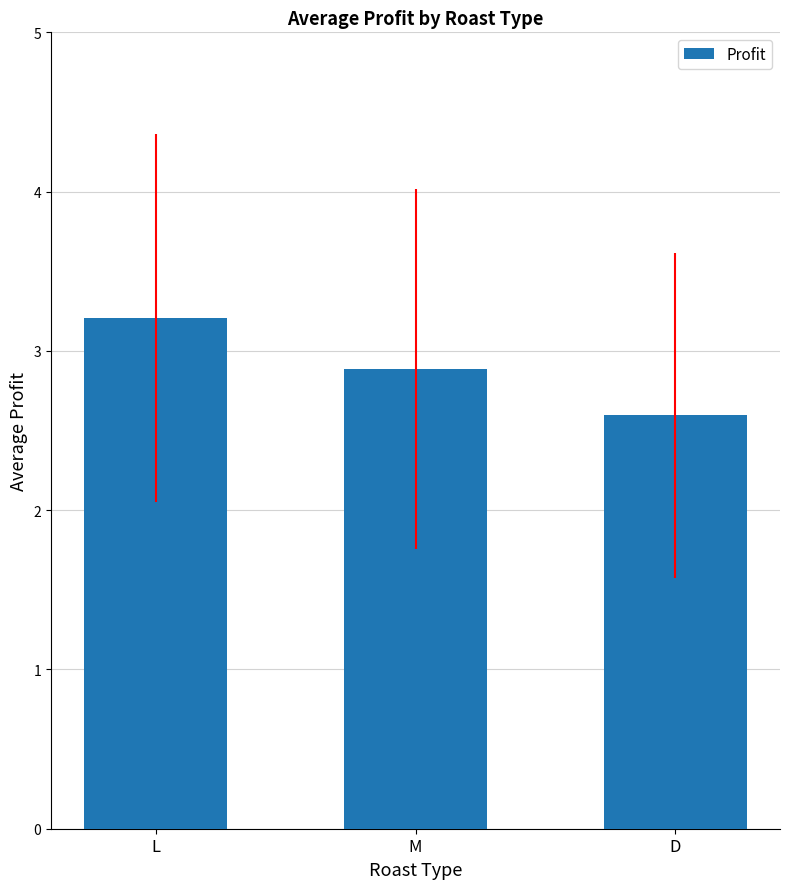

Which has a higher value, D or M?

M